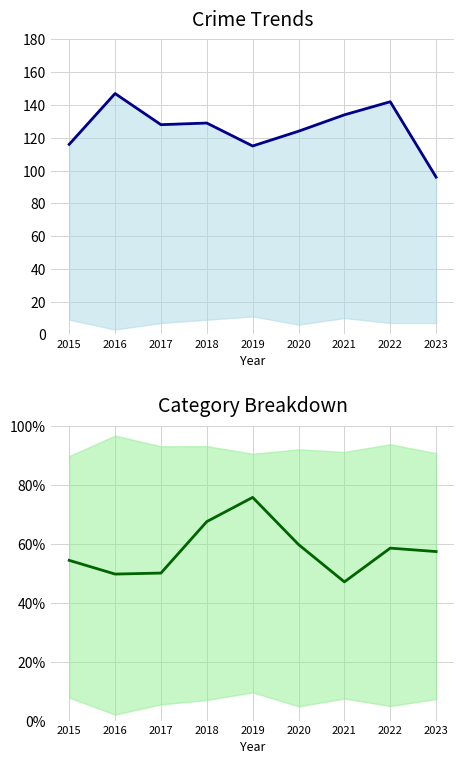

At which category is the sum across all series the highest?

2022